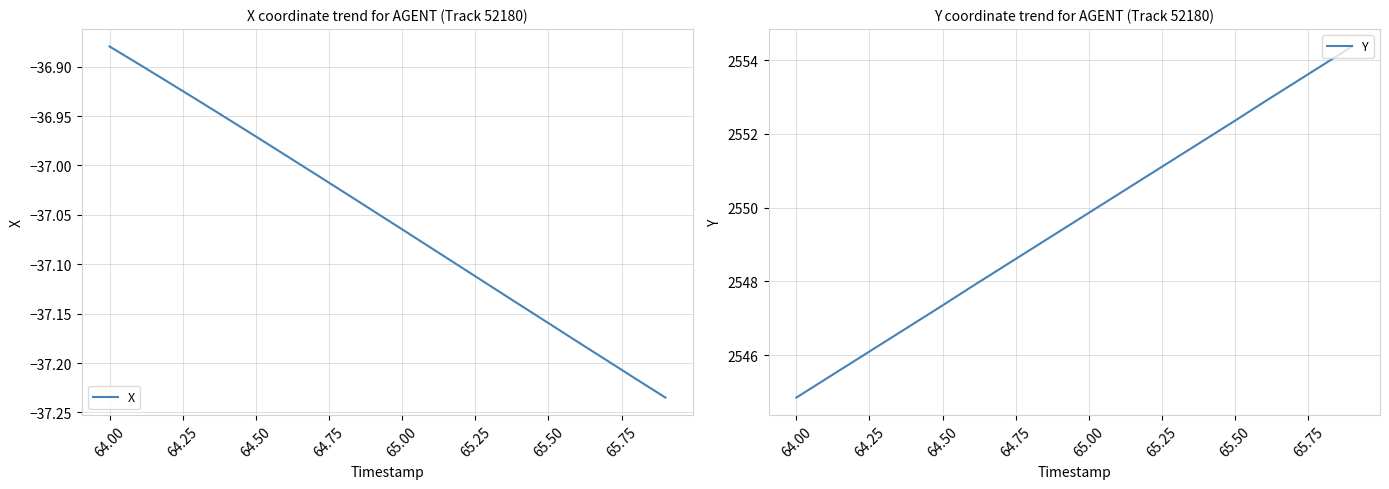

True or false: X and Y intersect in this chart.

False